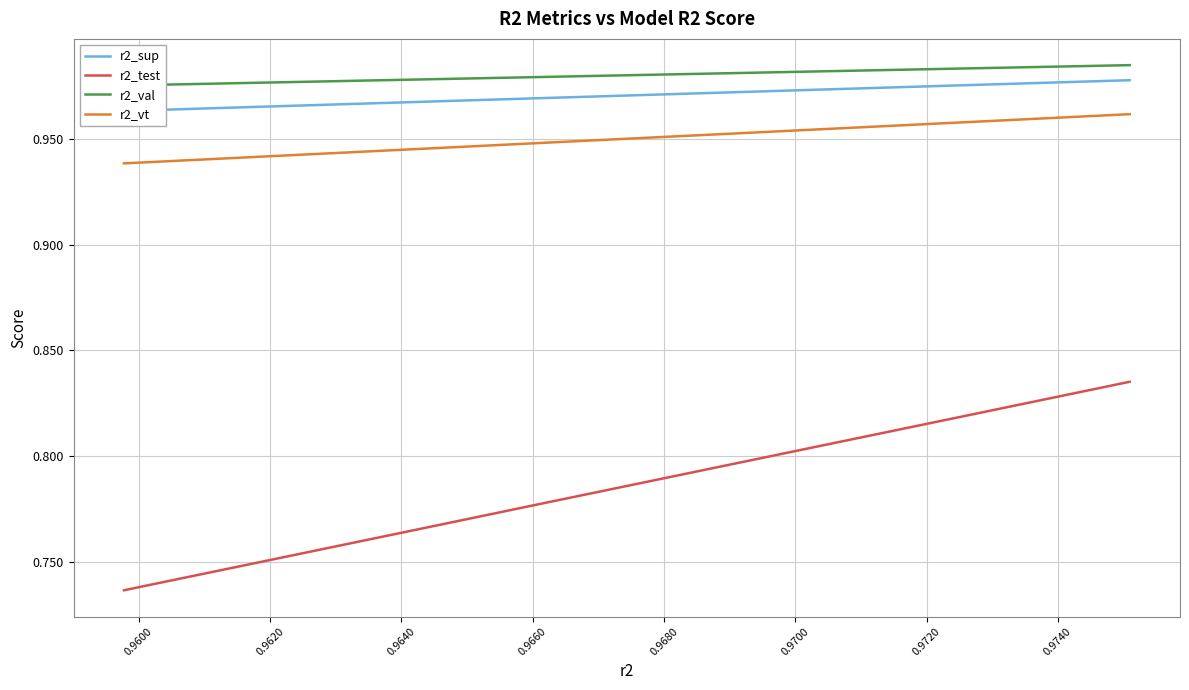

True or false: r2_test and r2_vt cross at least once.

False